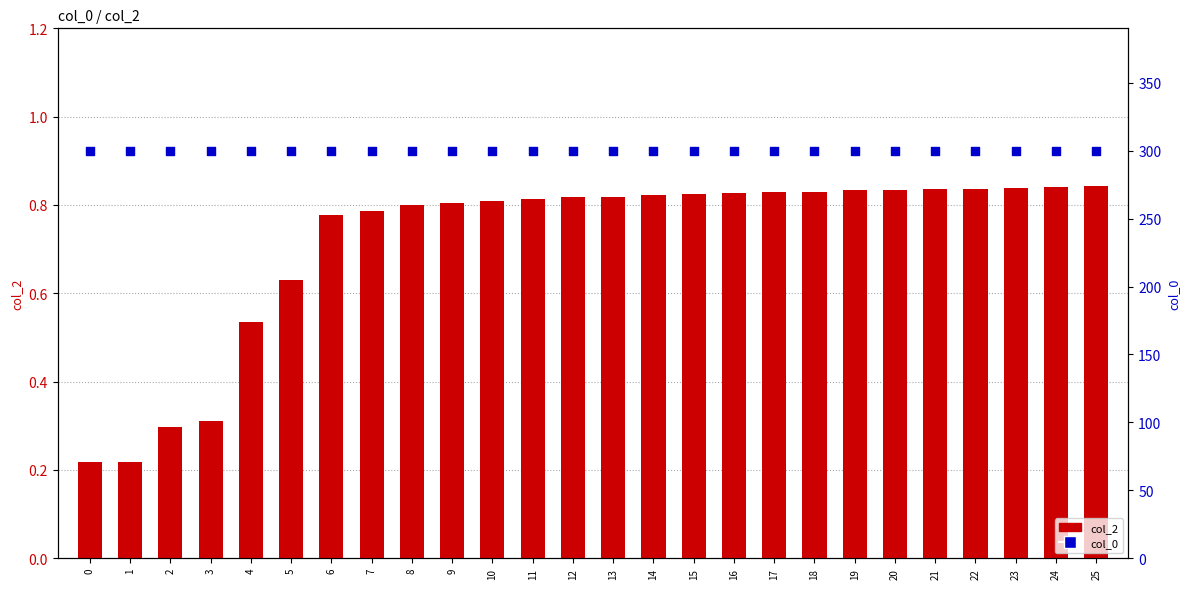

What are all the series names shown in the legend?

col_2, col_0